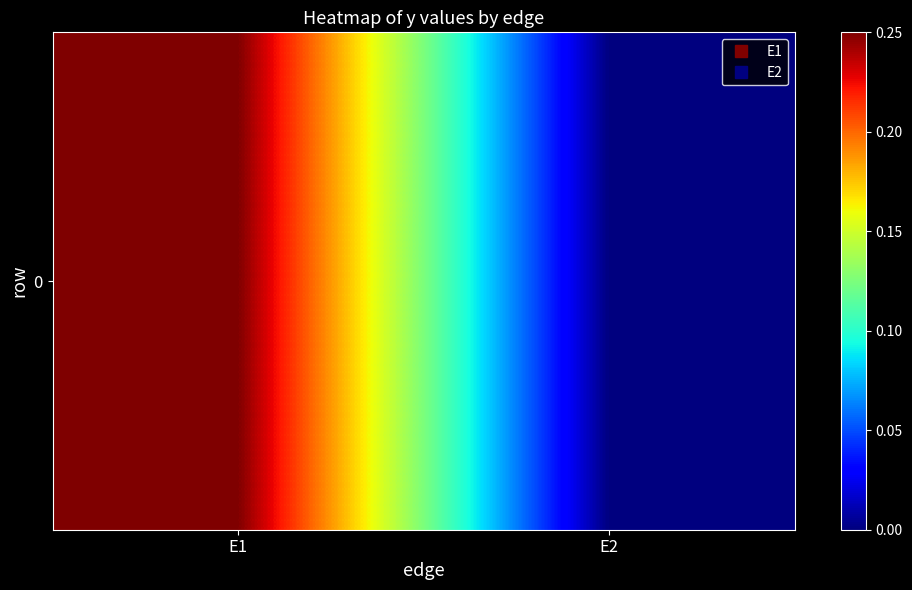

The chart shows a value of 0.0 at E2. True or false?

True